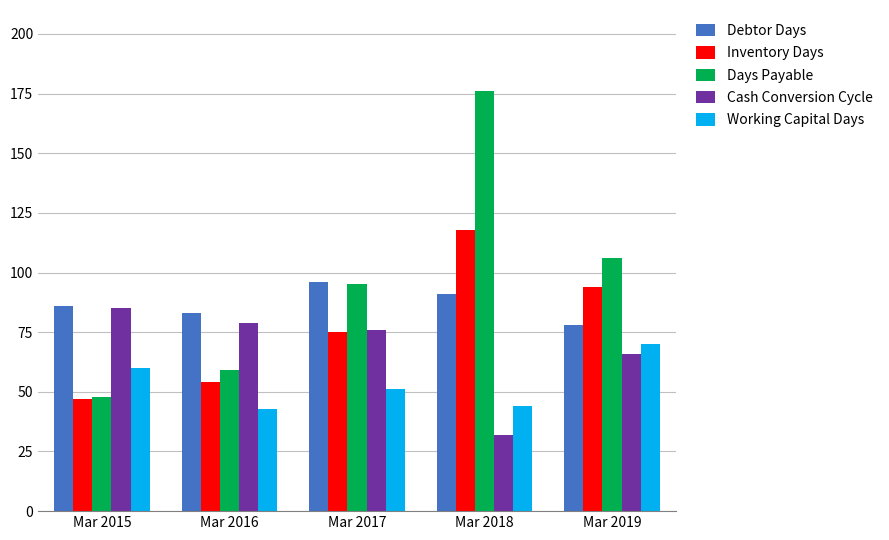

What is the difference between the Inventory Days values at Mar 2019 and Mar 2015?

47